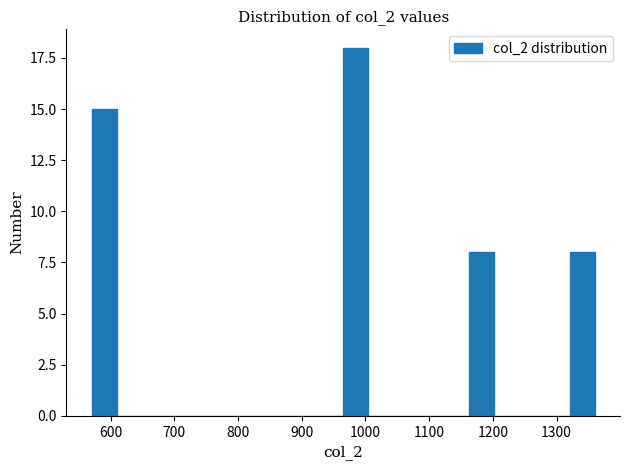

Read against the x-axis, roughly where is the centre of the tallest bar?

980